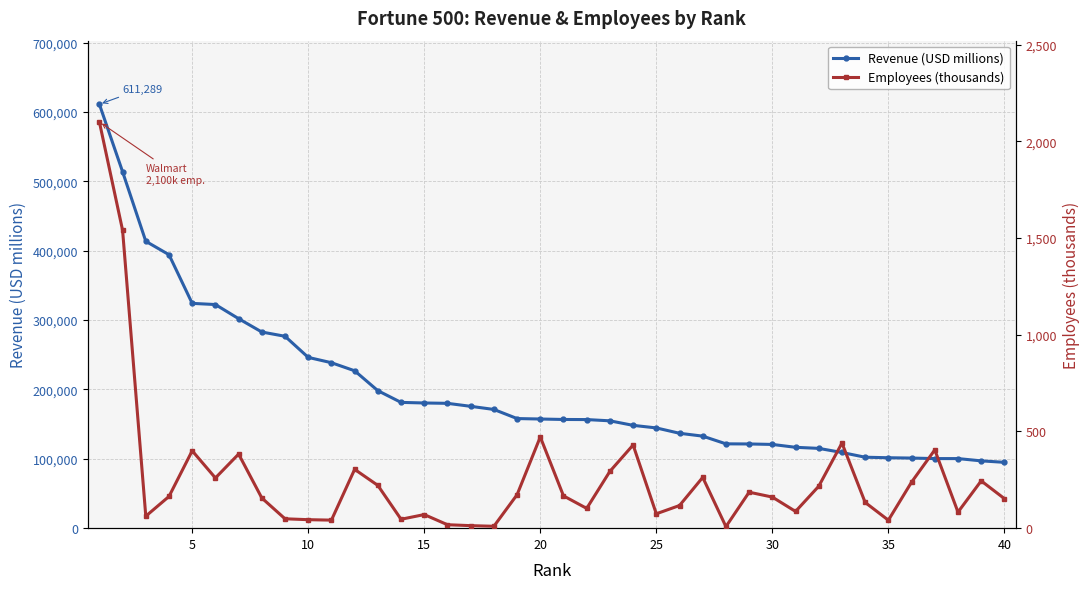

At which label is Revenue (USD millions) closest to 353116?

5